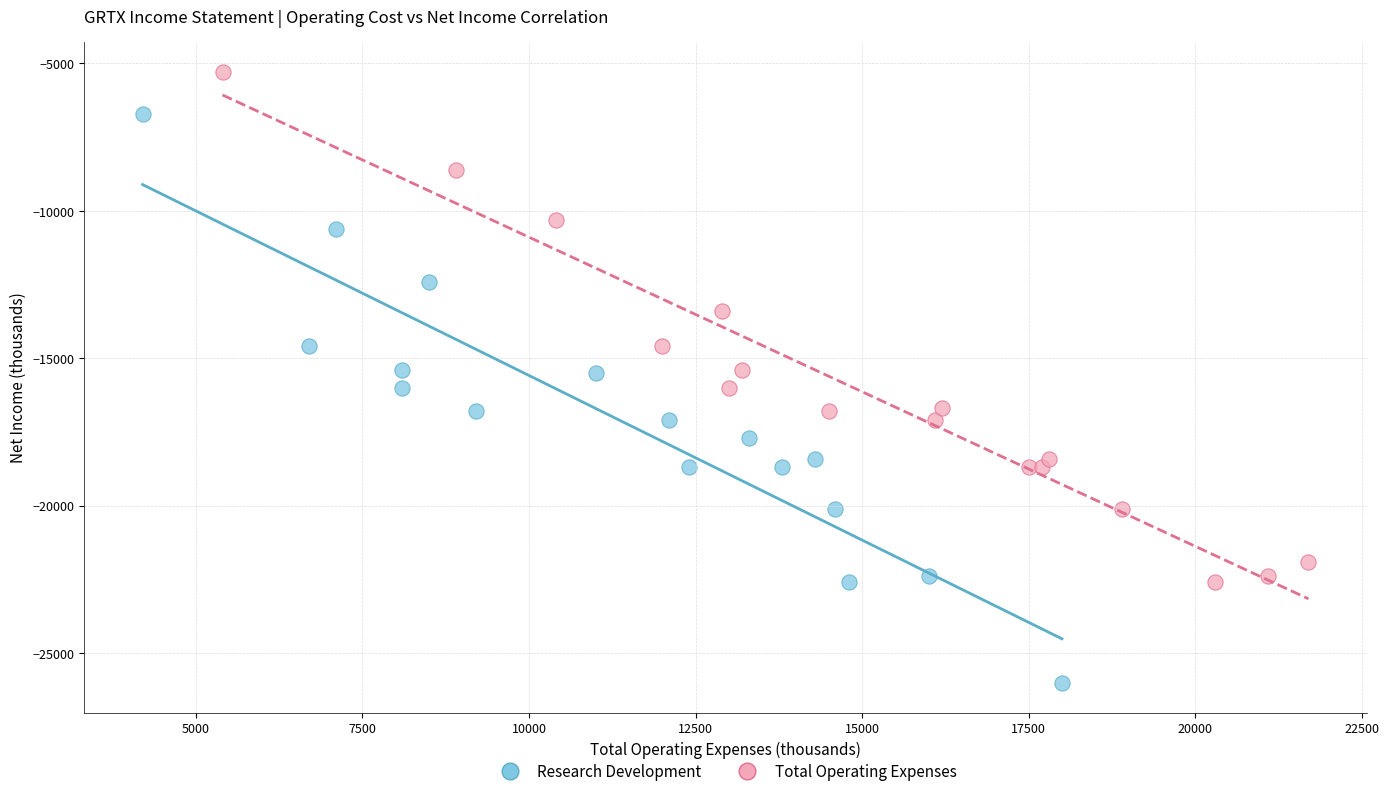

What are all the series names shown in the legend?

Research Development, Total Operating Expenses